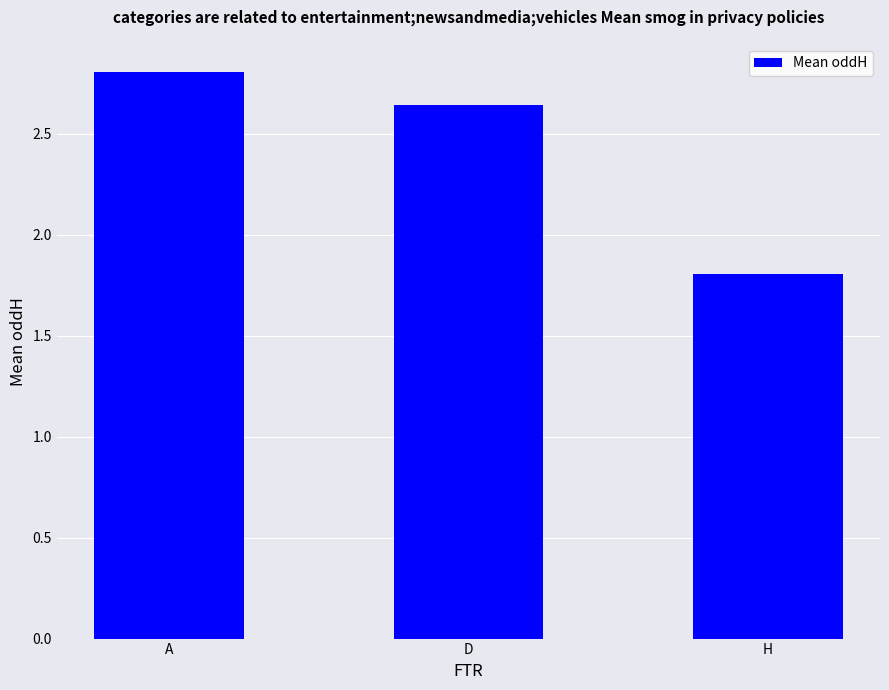

Rank the categories by value from highest to lowest.

A, D, H